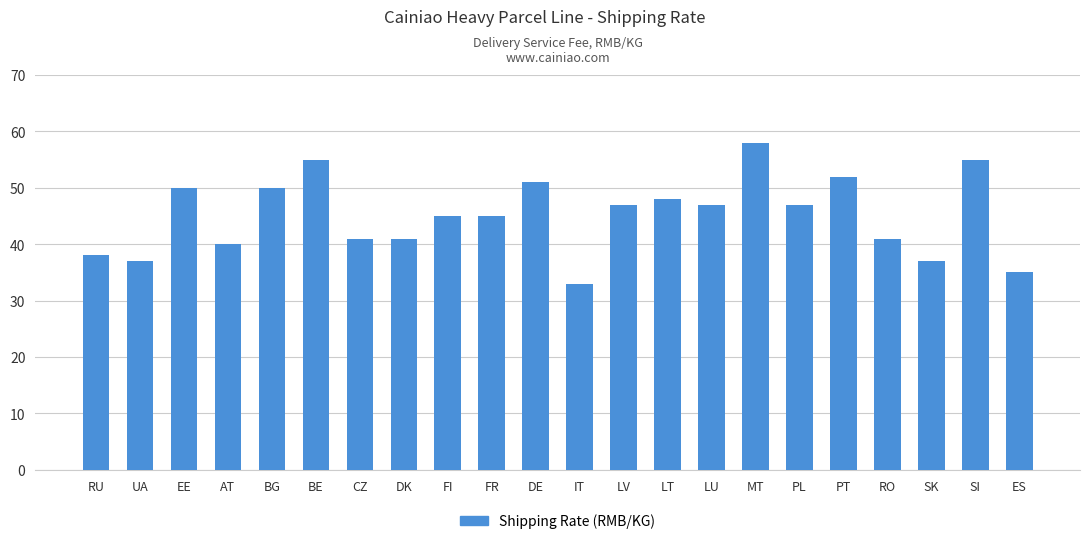

The value at BE is 55. True or false?

True